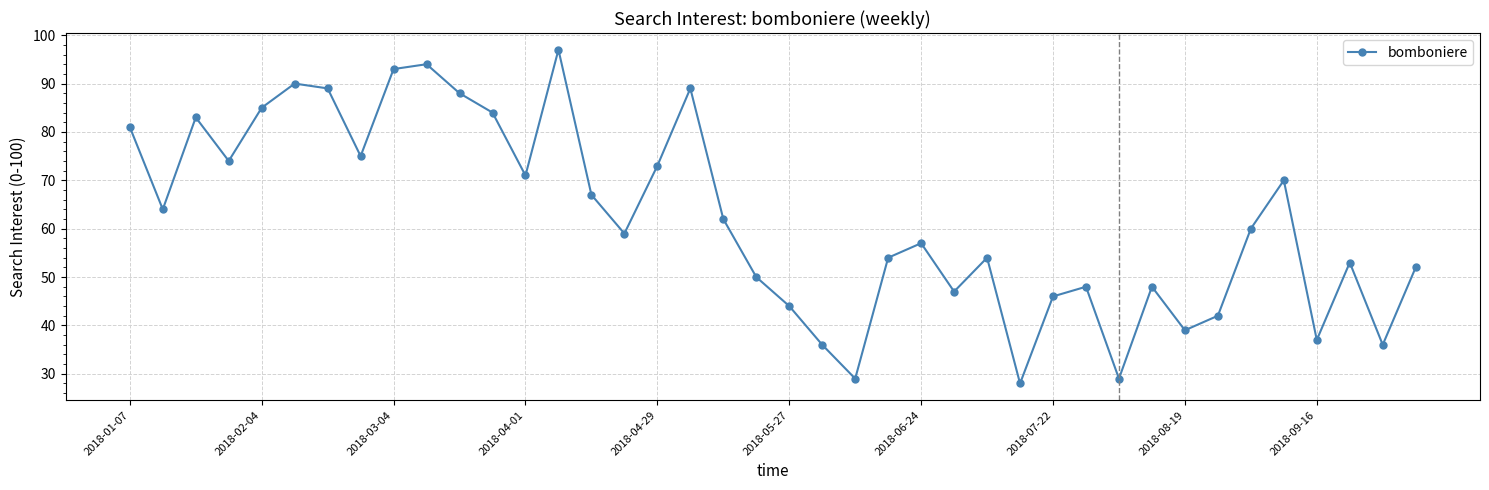

What is the maximum value shown in the chart?

97